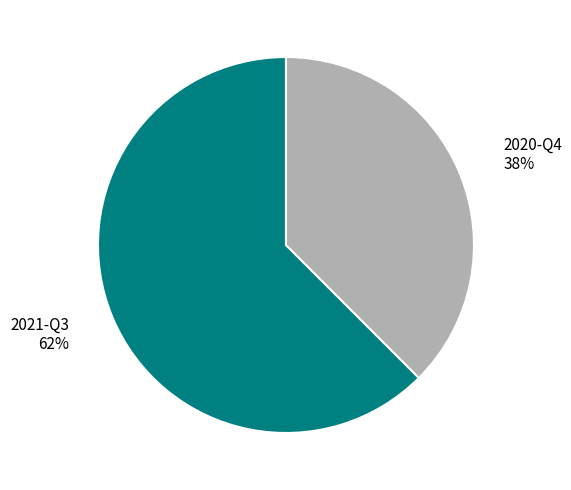

Which slice represents more than half of the pie?

2021-Q3